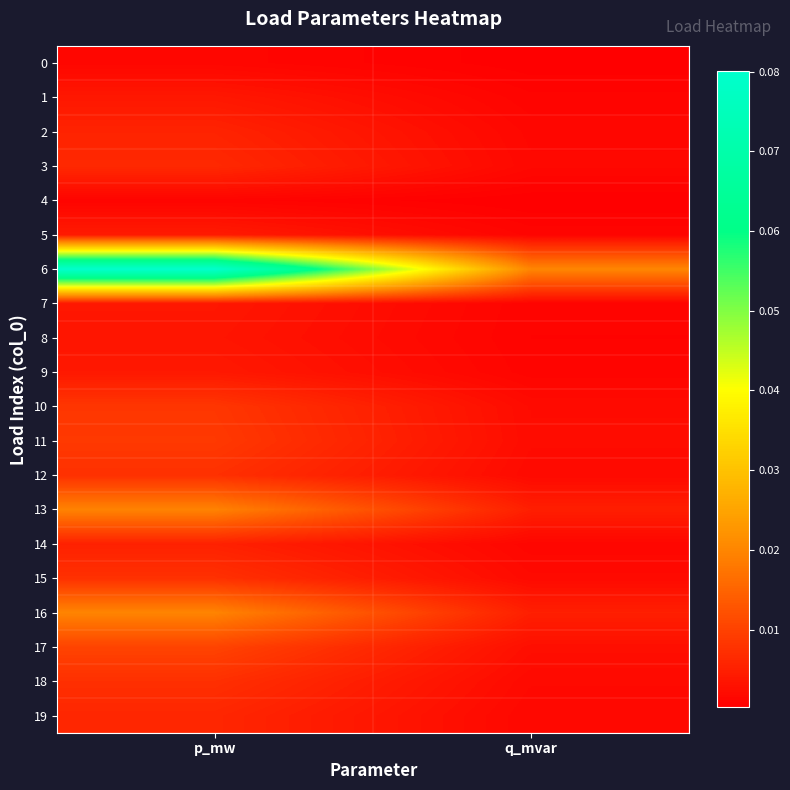

Between p_mw and q_mvar, which is larger?

p_mw